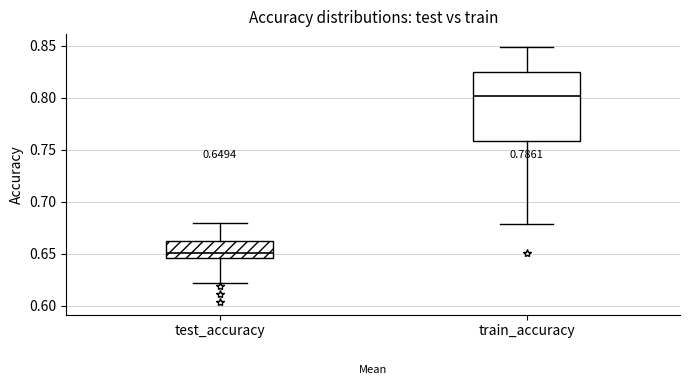

Which box's median line is the highest?

train_accuracy